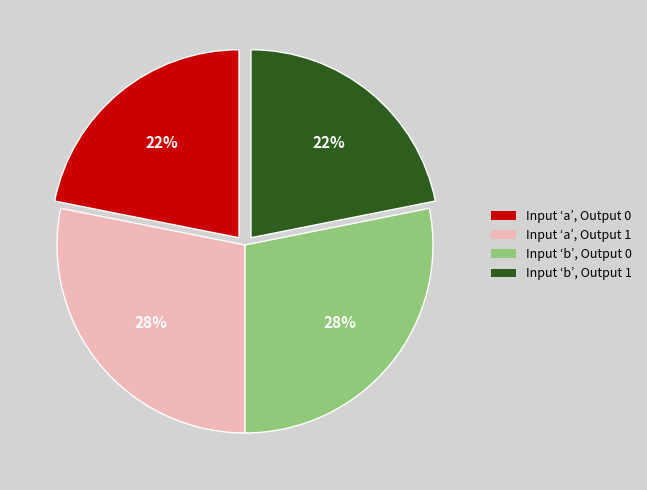

To the nearest percent, what is the average slice percentage?

25%